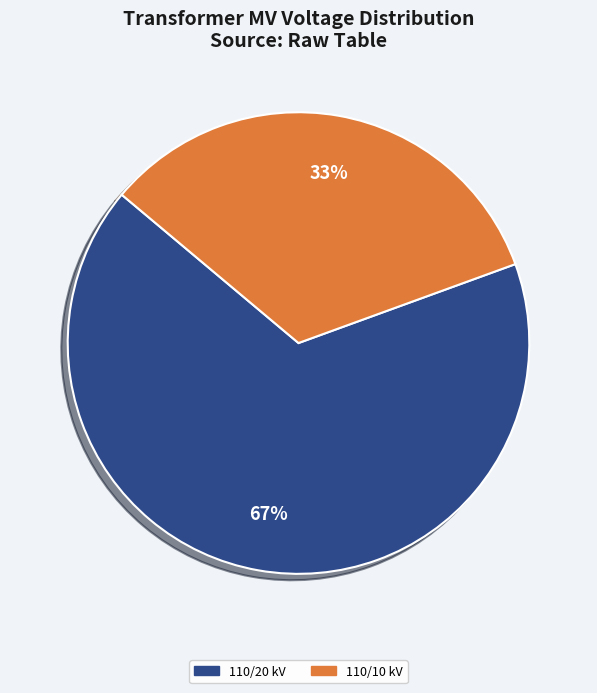

What is the smallest slice in the pie chart?

110/10 kV